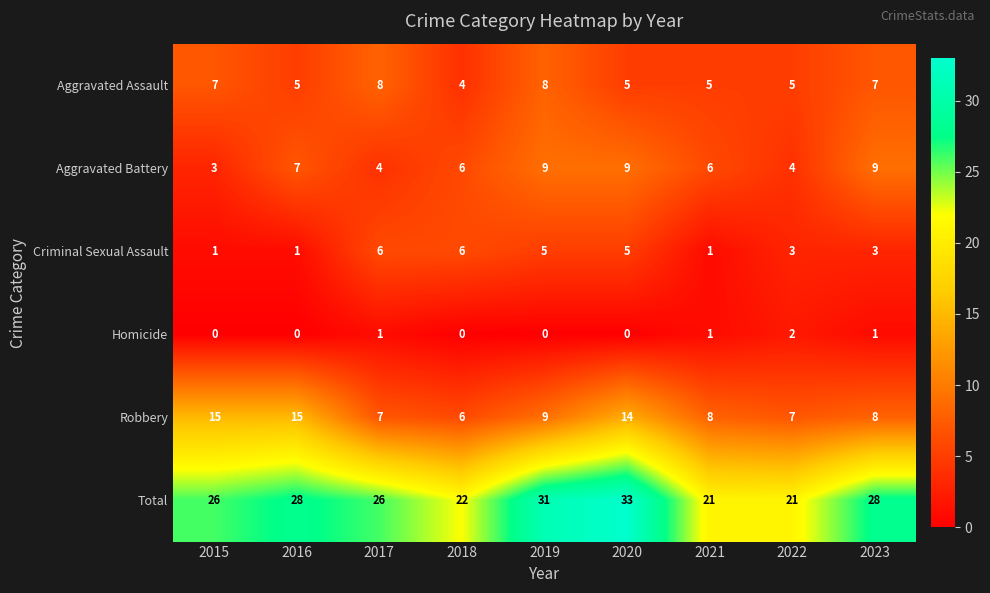

Count the Aggravated Battery values in the range 4 to 9.

8